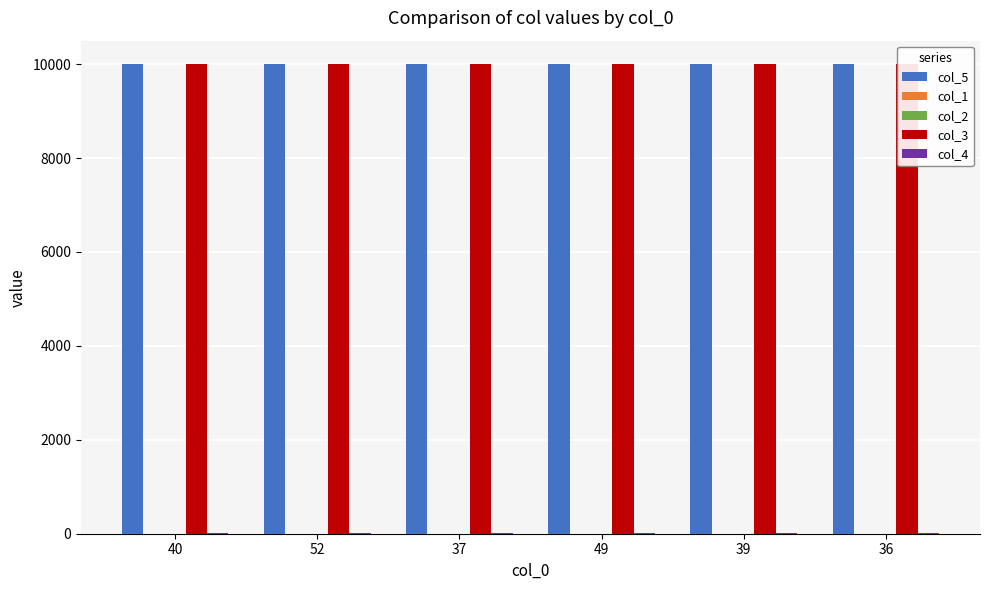

What are all the series names shown in the legend?

col_5, col_1, col_2, col_3, col_4